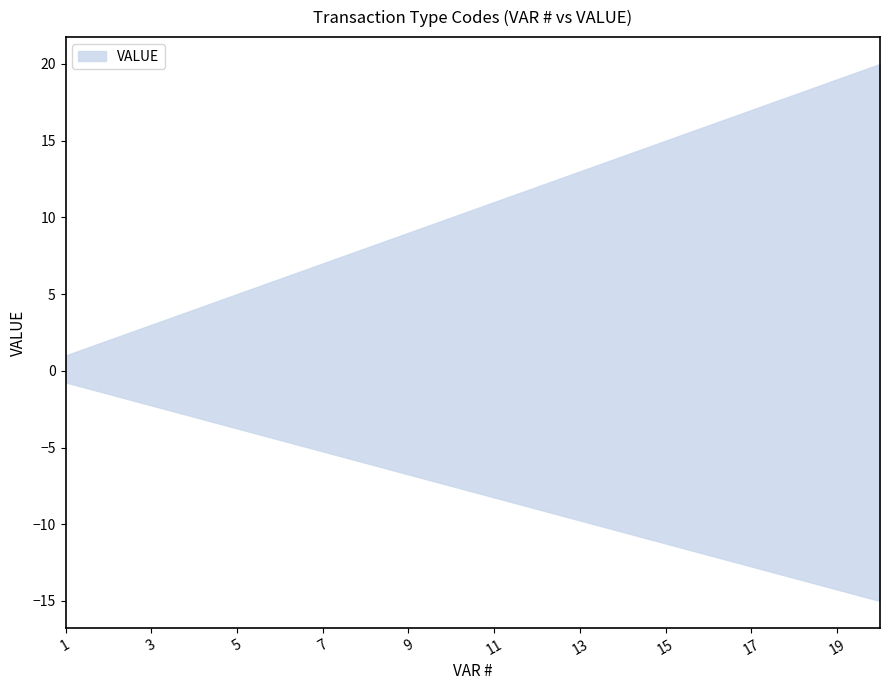

How many lines are shown in the chart?

1